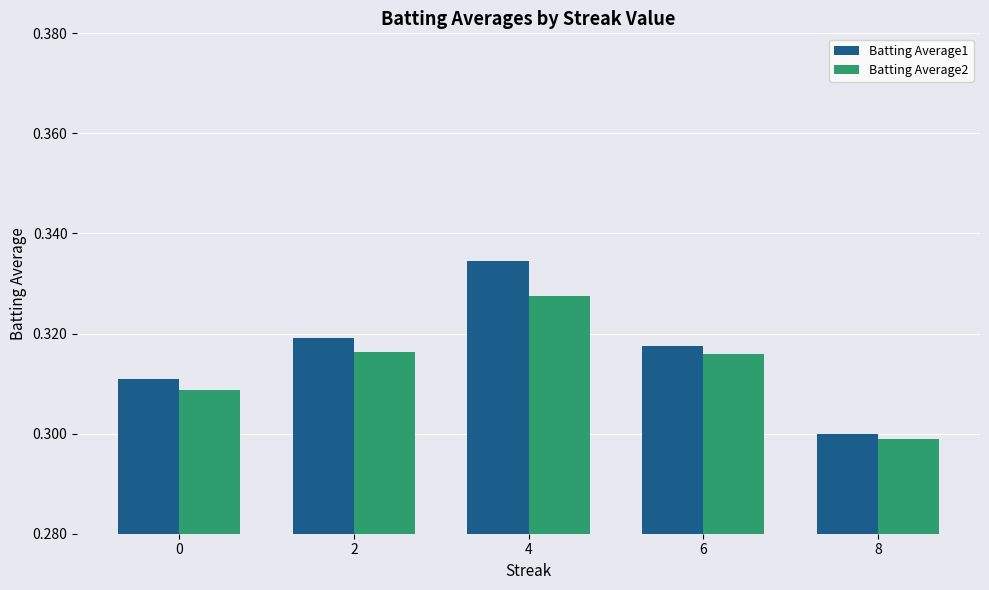

List the series in order of their overall mean, highest first.

Batting Average1, Batting Average2